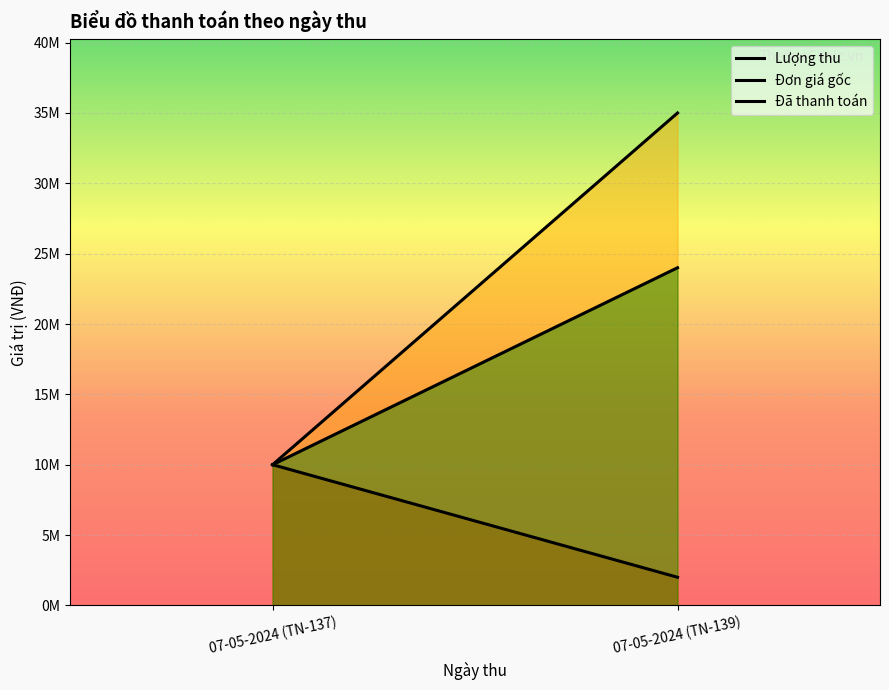

Count the Đã thanh toán values in the range 10000000 to 24000000.

2